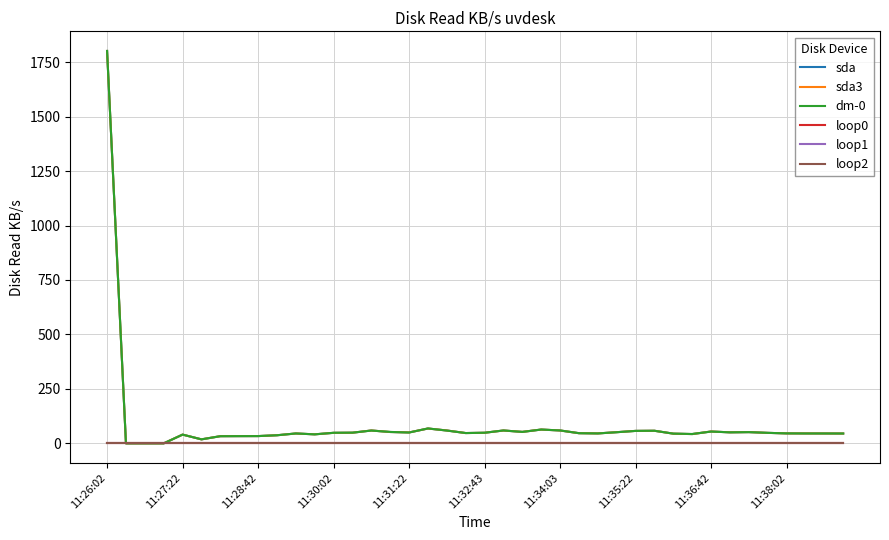

Does the chart display data point markers on the line(s)?

No